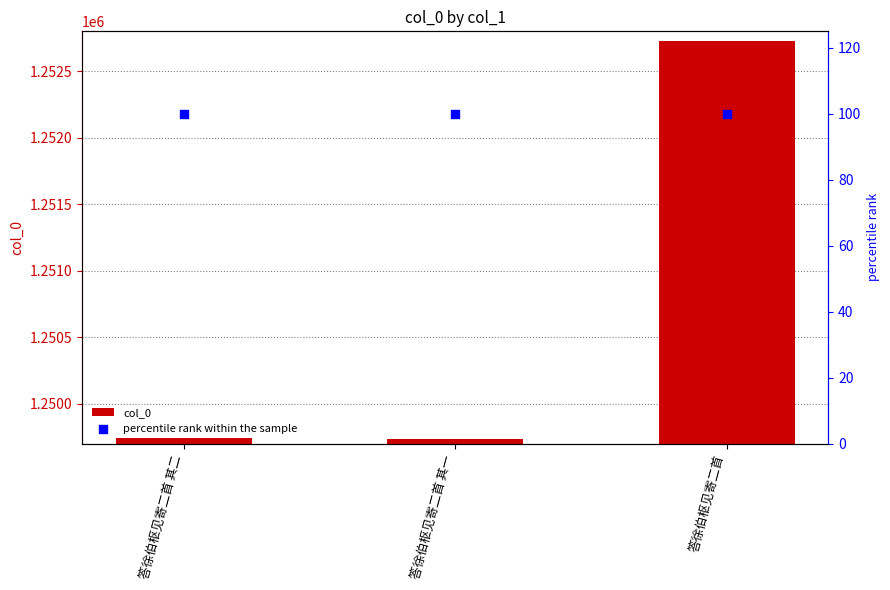

At how many categories does at least one series exceed 214110?

3